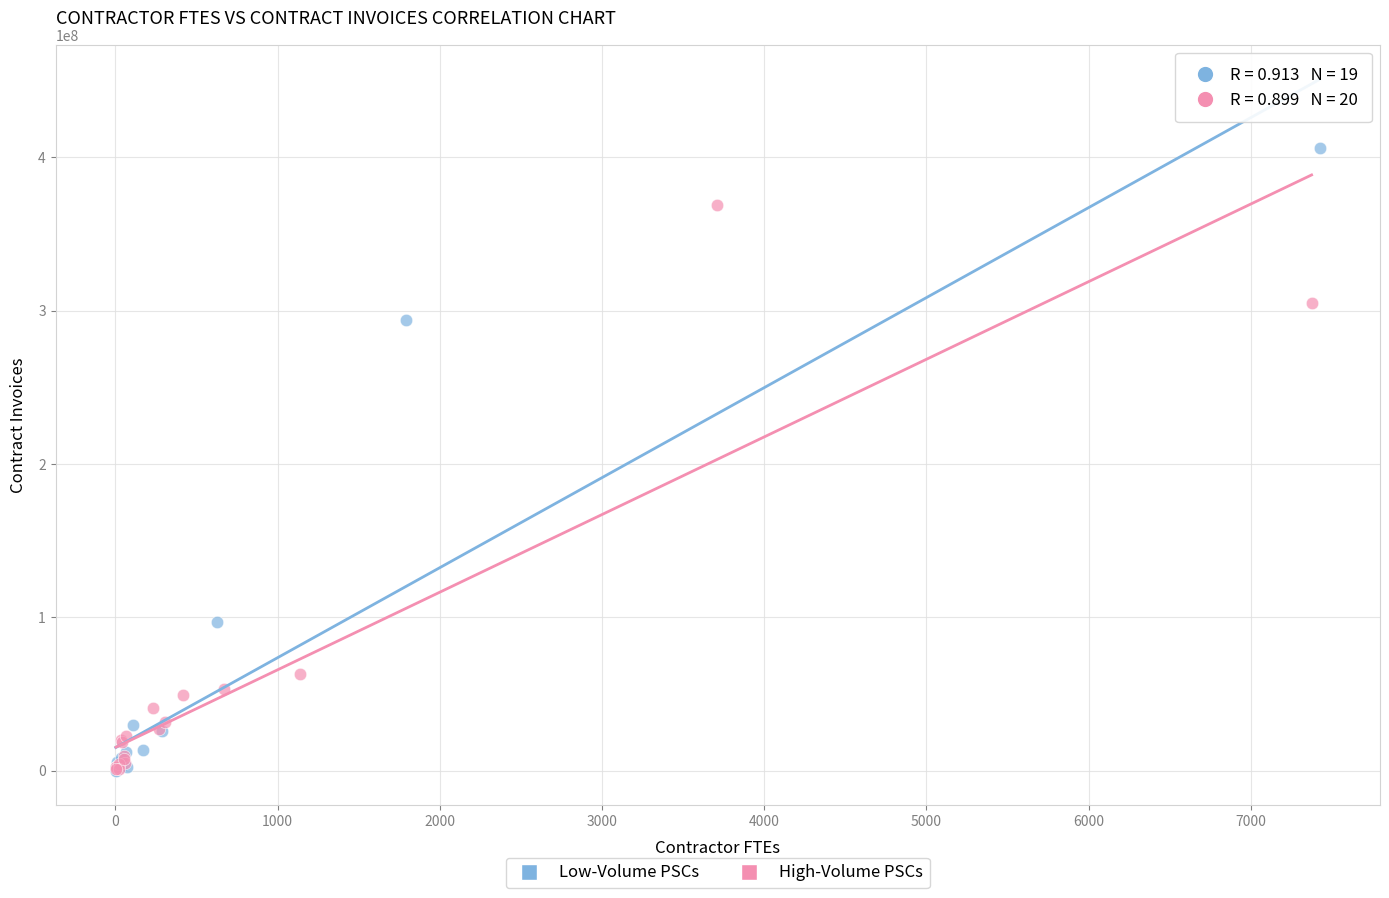

Which series has the largest Y range (max minus min)?

Low-Volume PSCs